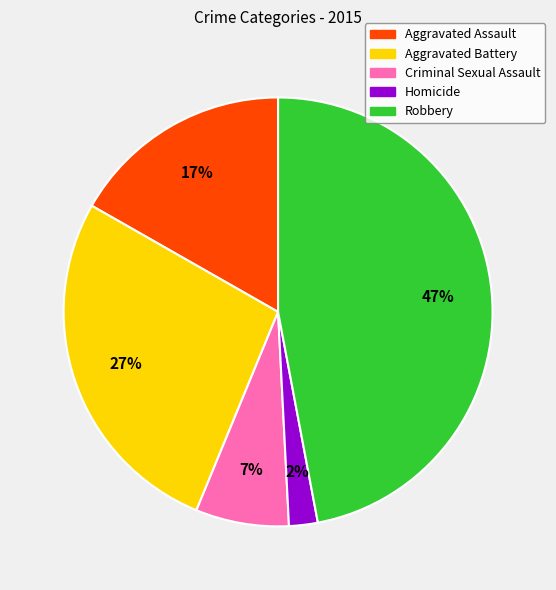

To the nearest percent, what is the combined percentage of Criminal Sexual Assault and Aggravated Assault?

24%